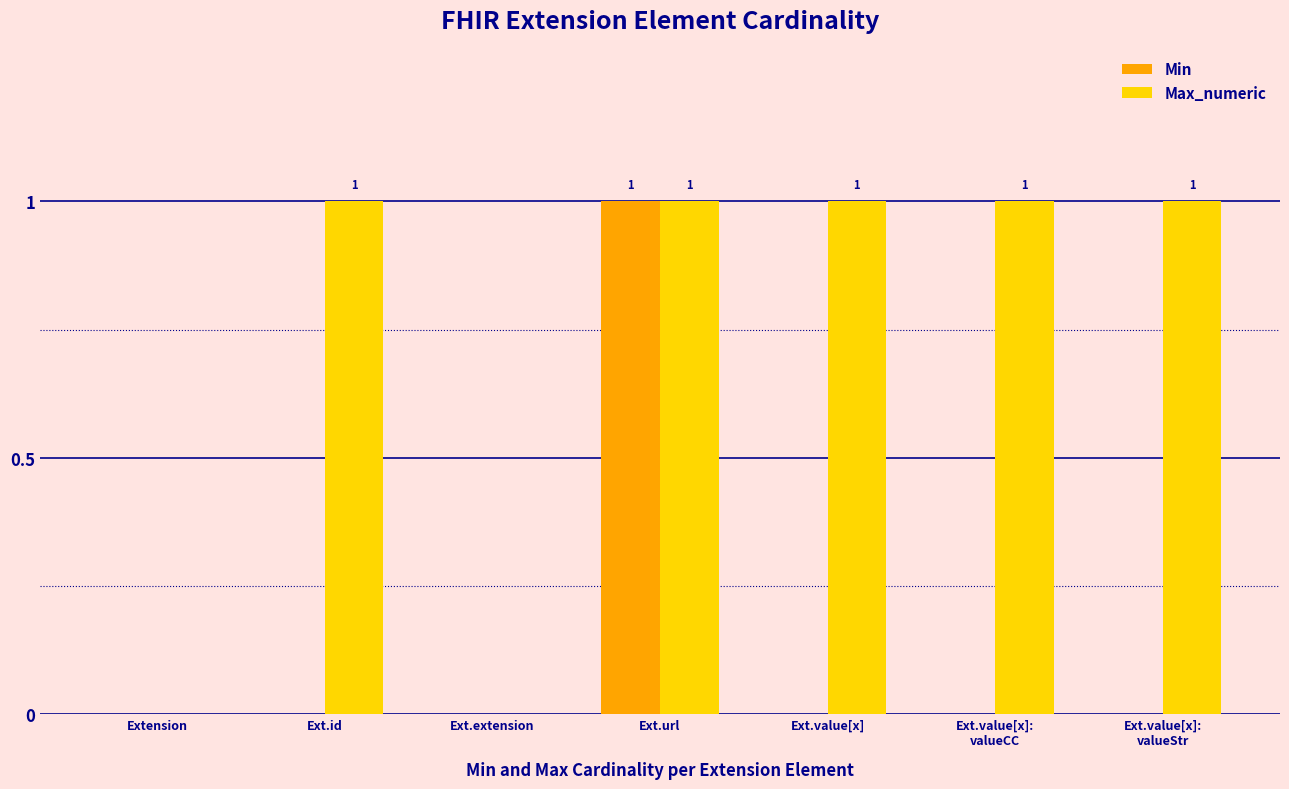

At which category is the sum across all series the highest?

Ext.url